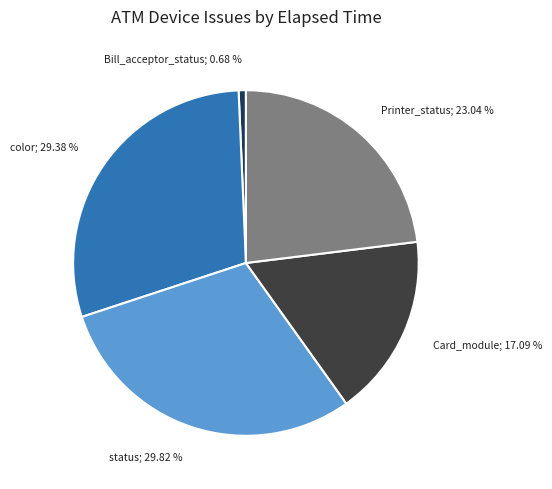

Is there any slice that represents more than half of the pie?

No